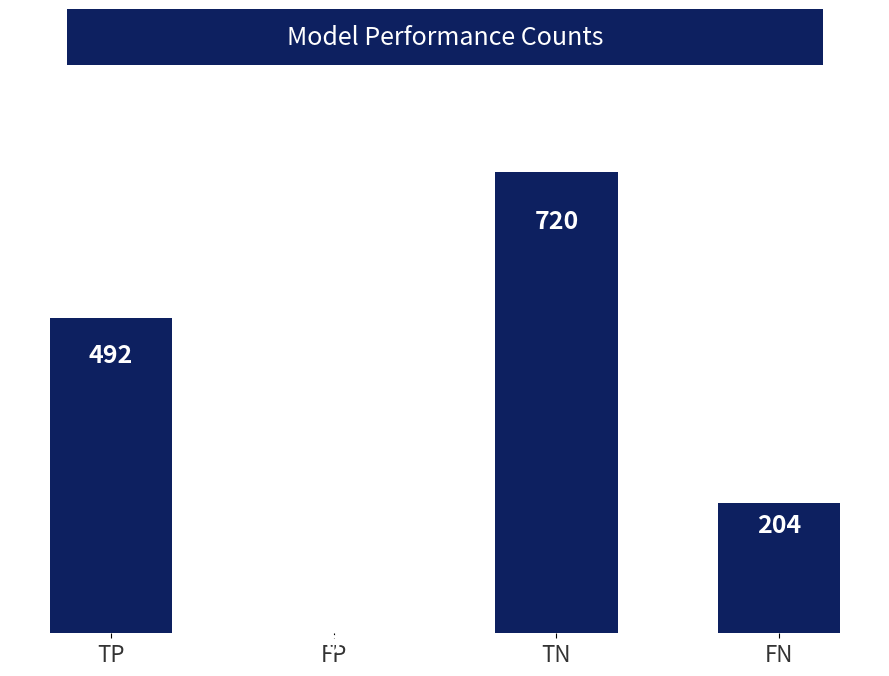

What is the sum of the values at TP and FP?

492